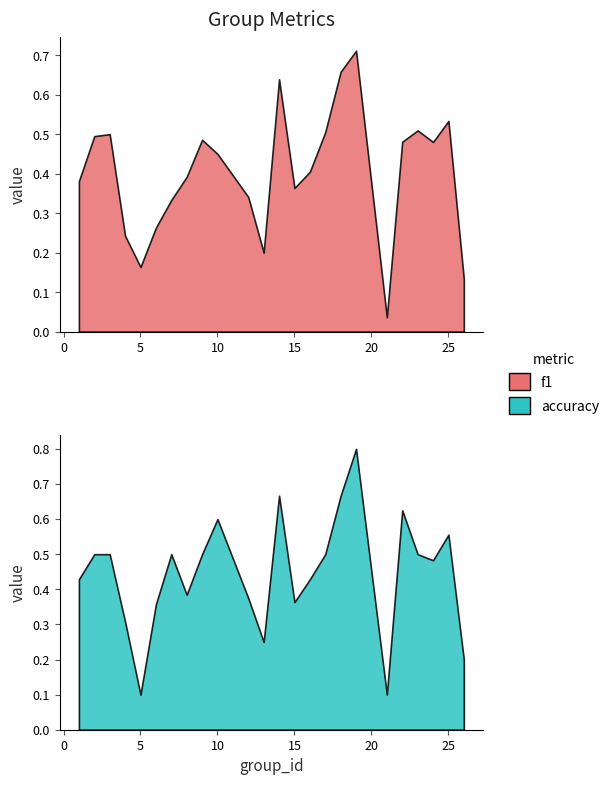

Does the chart have visible grid lines?

No